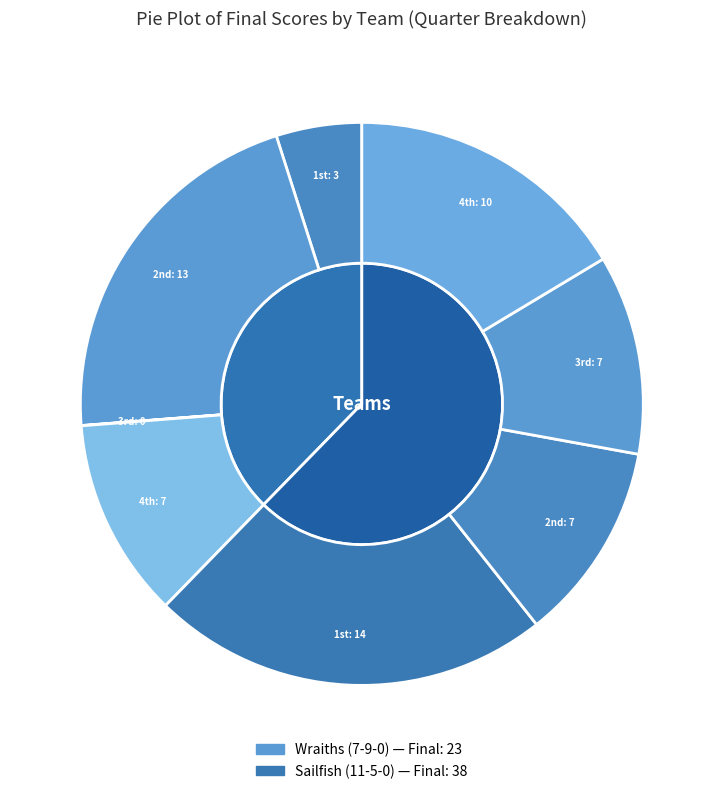

Does any single category account for the majority?

Yes